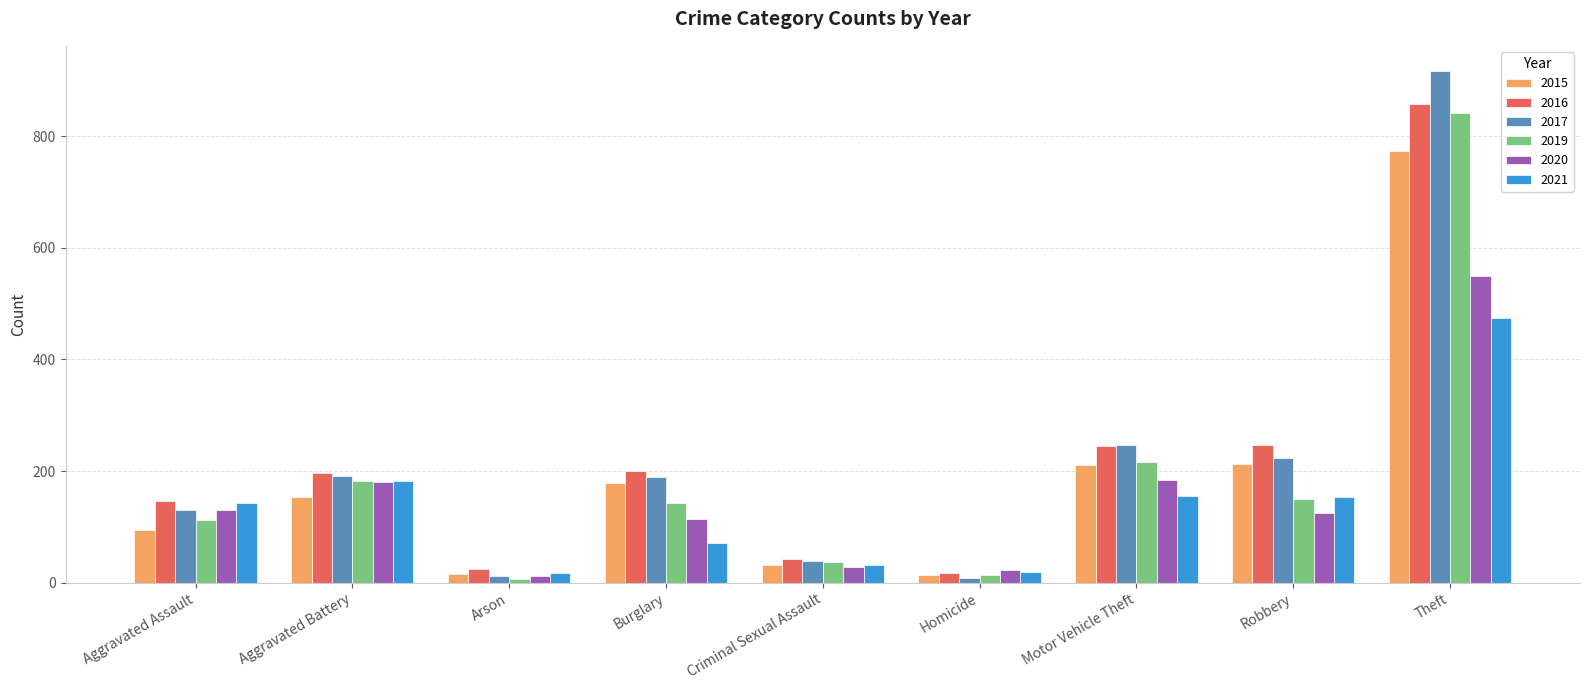

How many groups of bars are there?

9